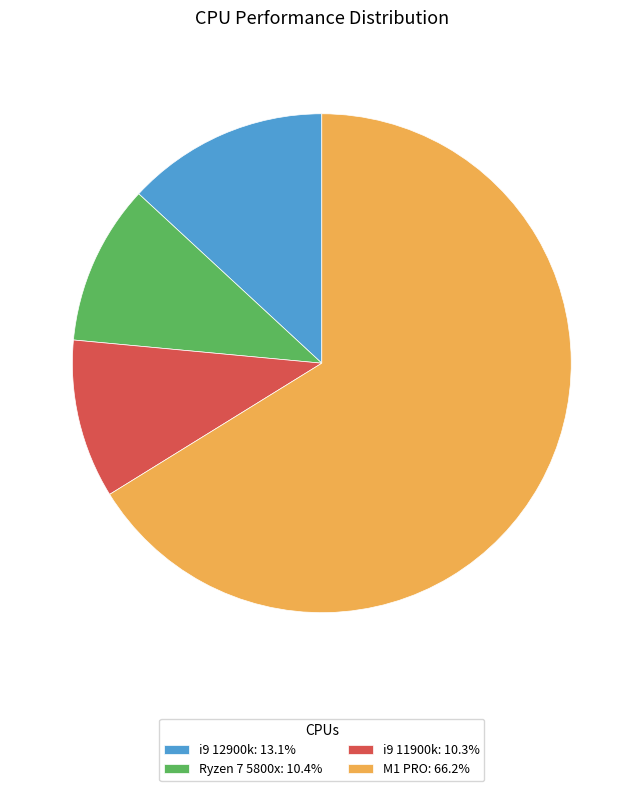

How many slices are in this pie chart?

4